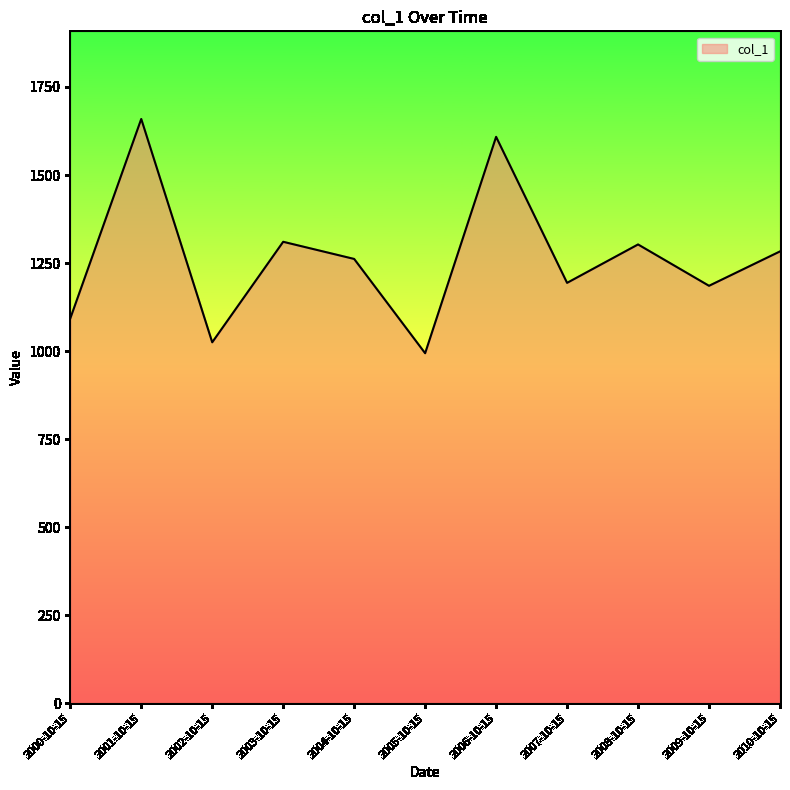

Approximately how many times larger is the value at 2002-10-15 compared to 2007-10-15?

0.9